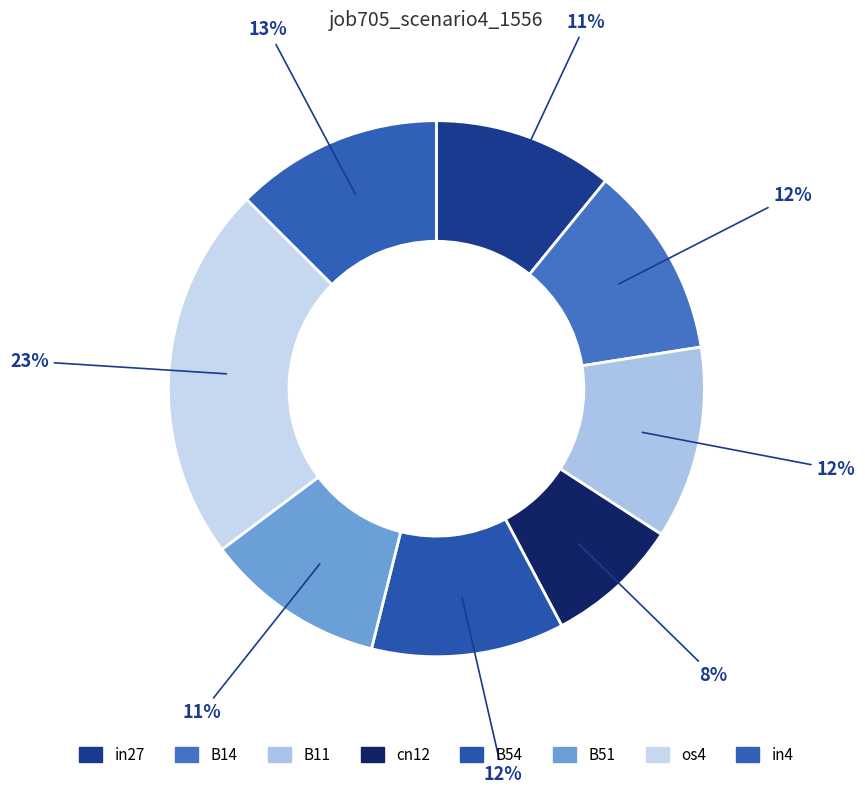

How many segments does this pie chart have?

8